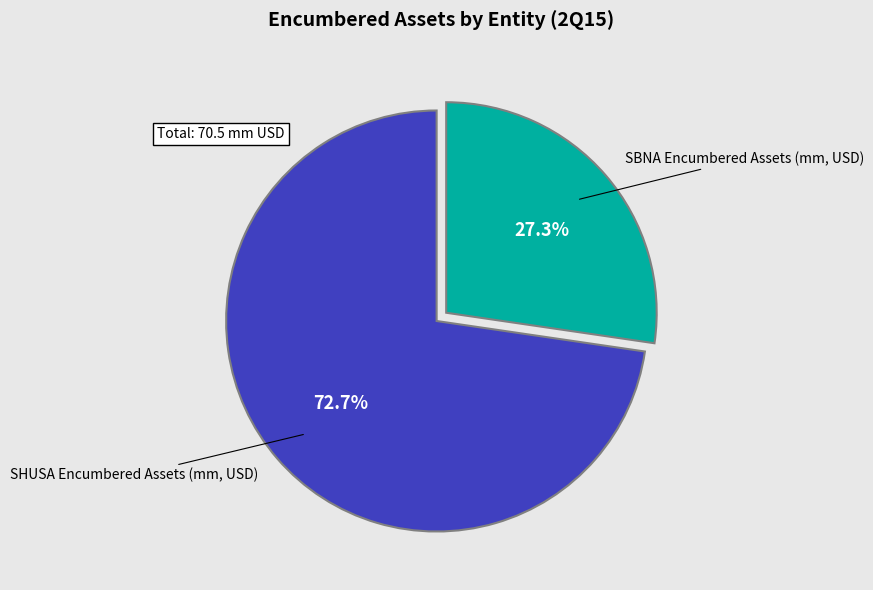

Does any single category account for the majority?

Yes